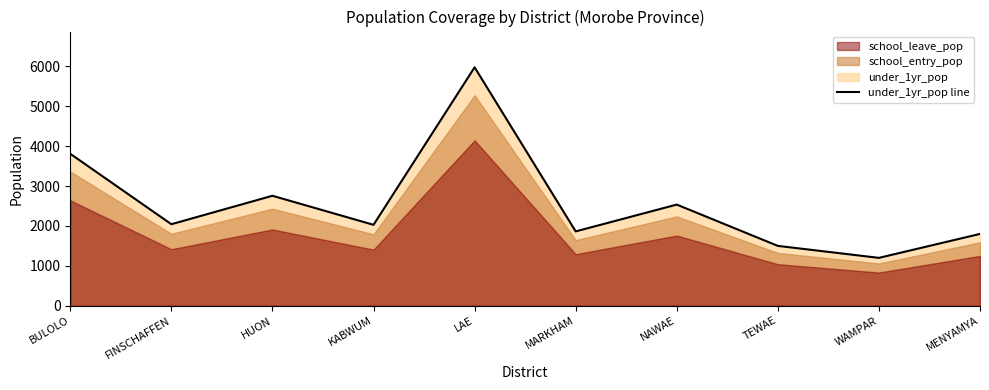

What is the sum of all values?

25508